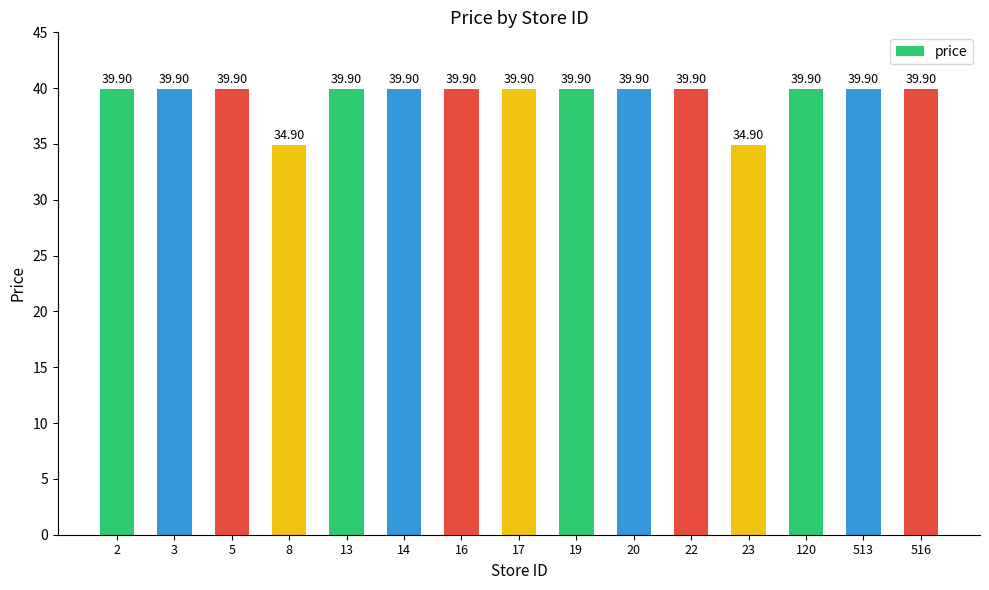

How many values are below 39?

2